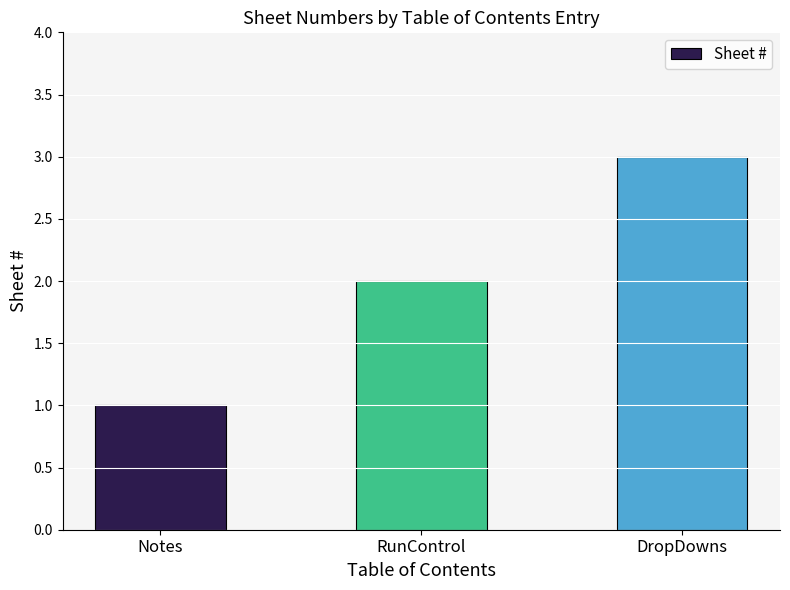

At which category does the chart reach its peak across all series?

DropDowns